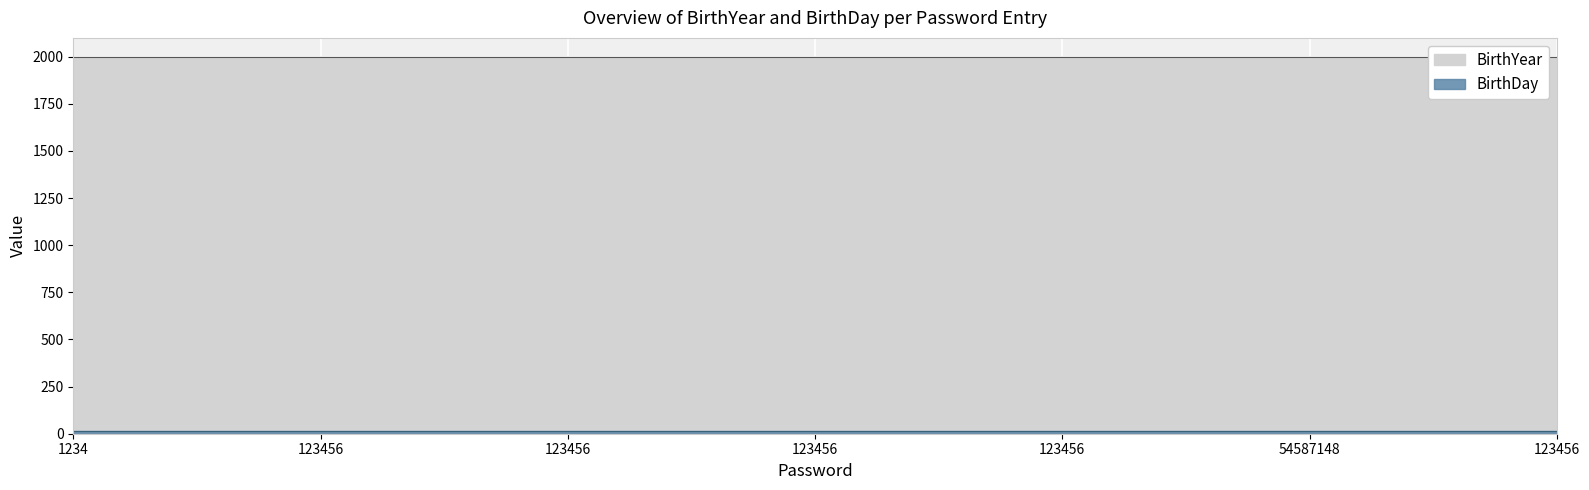

True or false: BirthYear has a value of 3415 at 54587148.

False